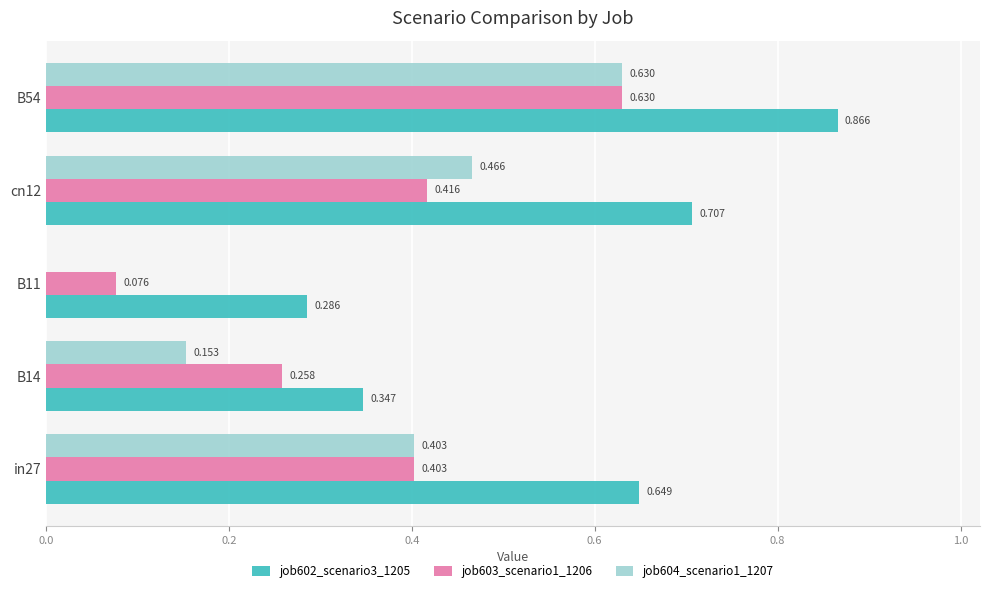

How many data points in job604_scenario1_1207 are above 0?

4